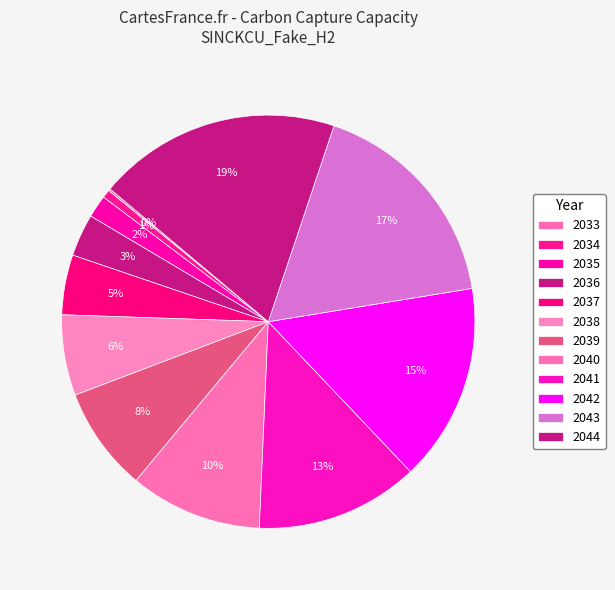

Rank the categories by value from highest to lowest.

2044, 2043, 2042, 2041, 2040, 2039, 2038, 2037, 2036, 2035, 2034, 2033